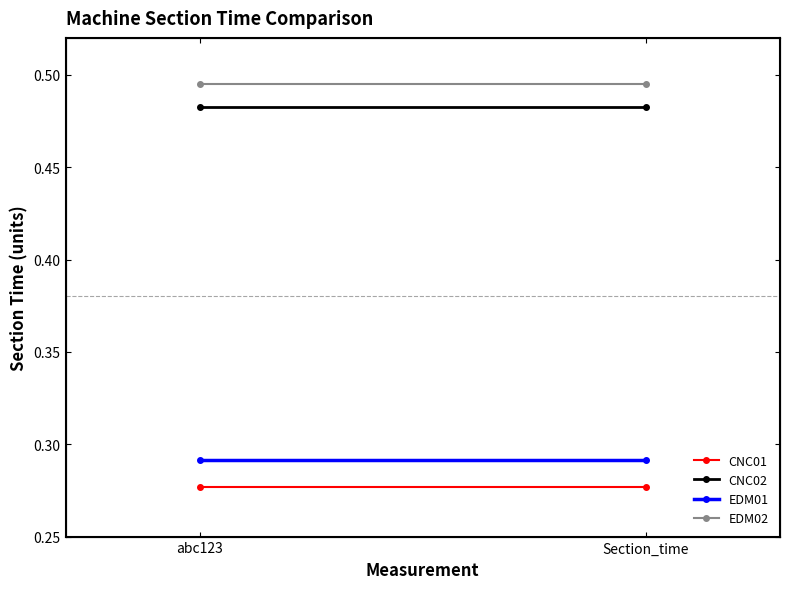

What is the smallest value displayed?

0.3